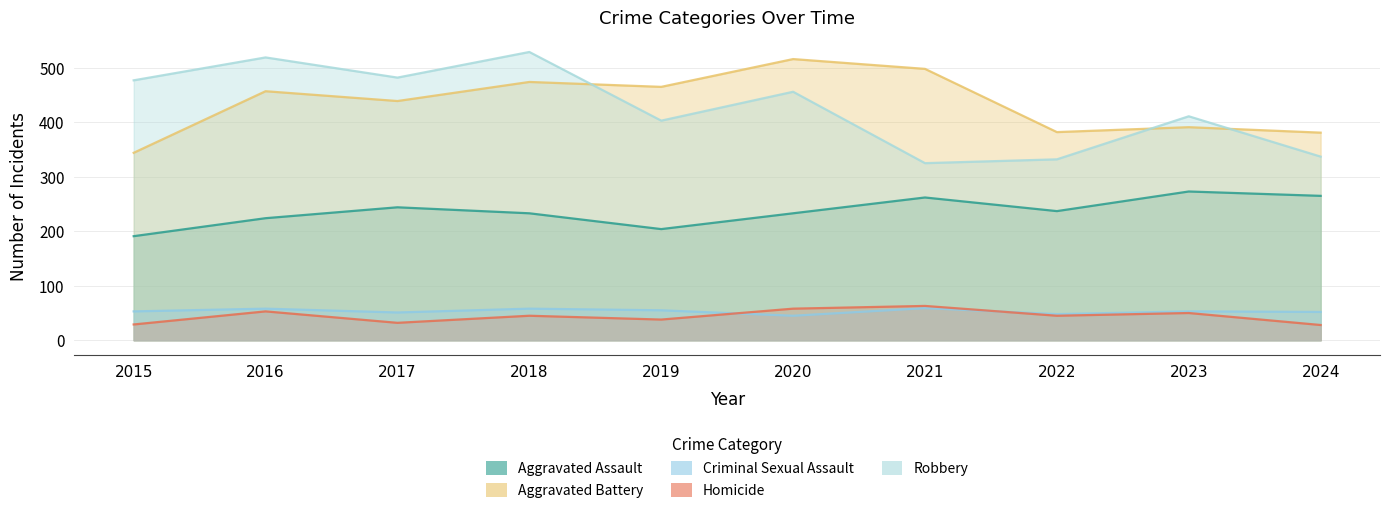

At which label does Homicide first exceed 45?

2016